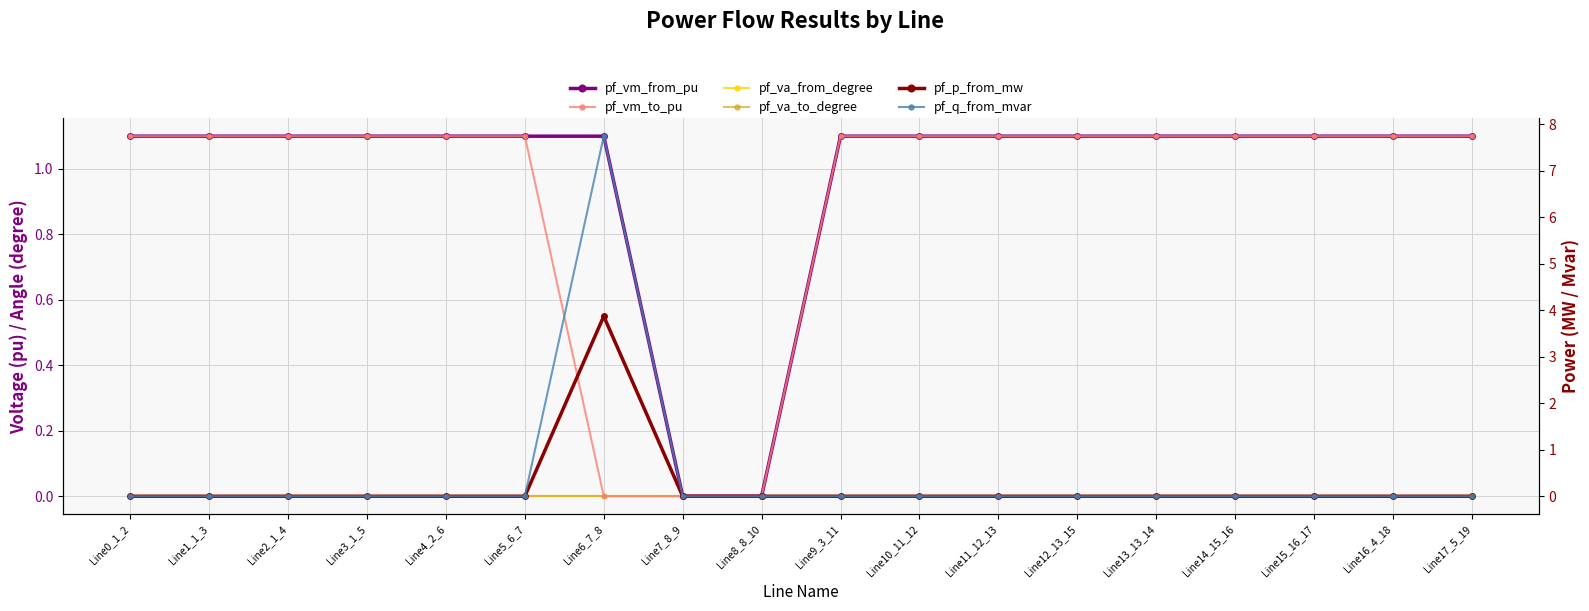

The pf_q_from_mvar series shows 7.7 at Line6_7_8. True or false?

True